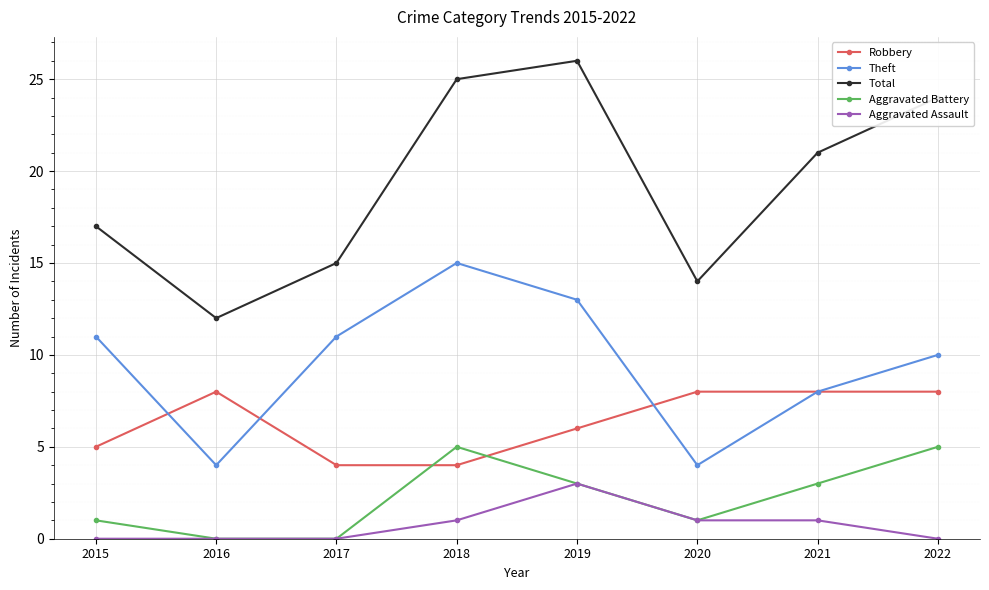

Rank the series by their maximum value, from highest to lowest.

Total, Theft, Robbery, Aggravated Battery, Aggravated Assault